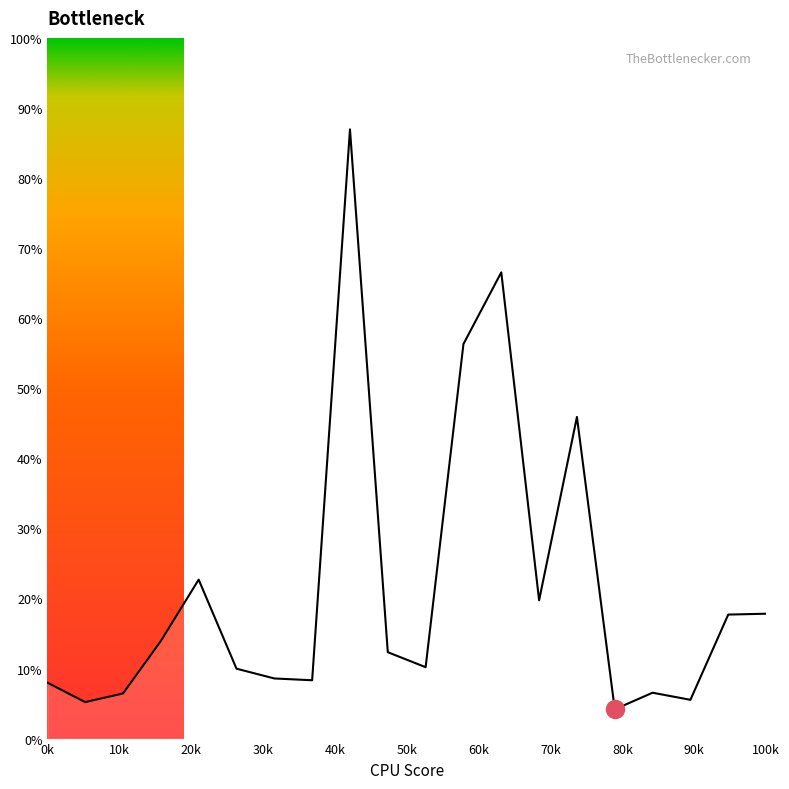

What is the minimum value shown in the chart?

4.2